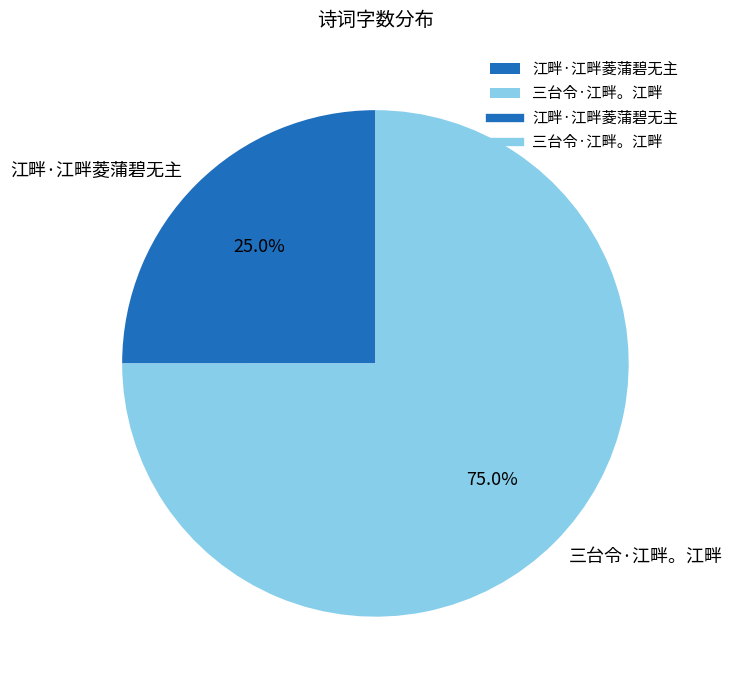

To the nearest percent, what is the difference between the 三台令·江畔。江畔 and 江畔·江畔菱蒲碧无主 slice percentages?

50%